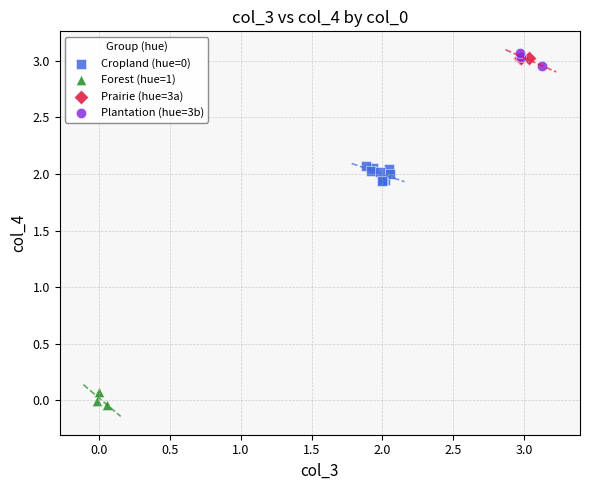

Which series reaches the minimum Y coordinate?

Forest (hue=1)